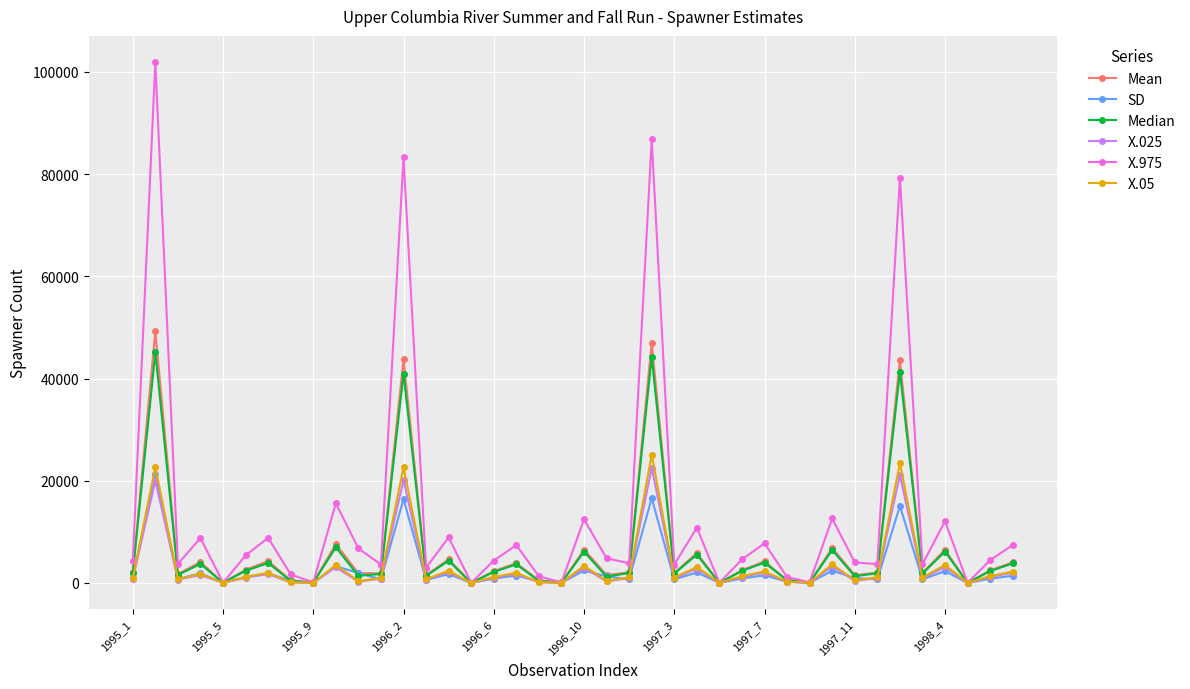

True or false: Mean has more than 2 points higher than both neighbors.

True